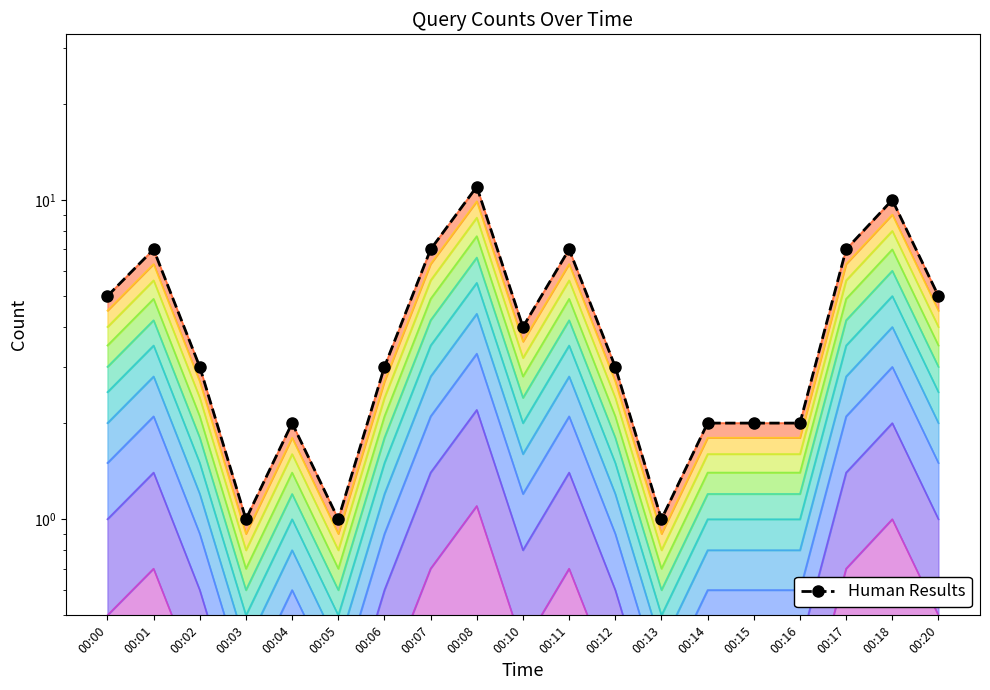

How many values are between 2 and 7?

14